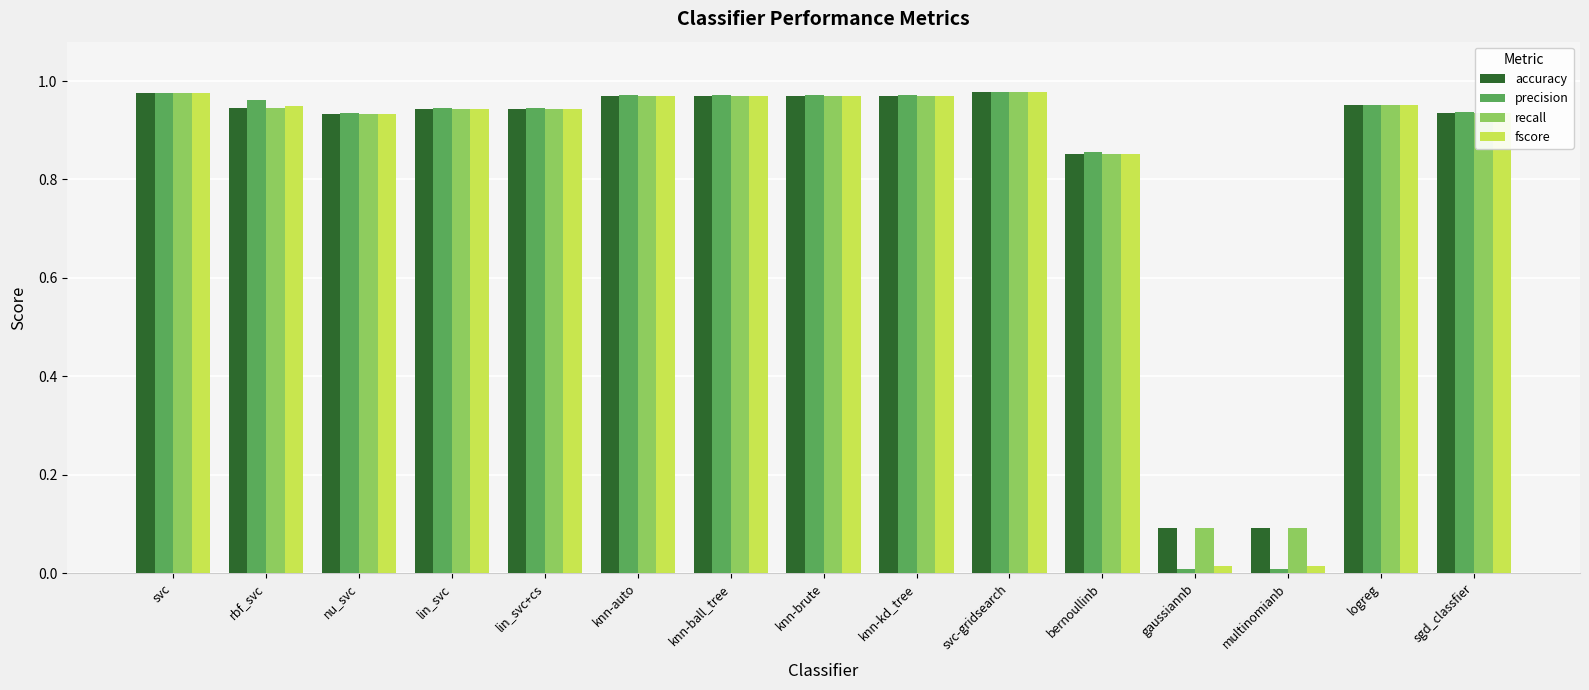

What is the sum of all precision values?

12.4